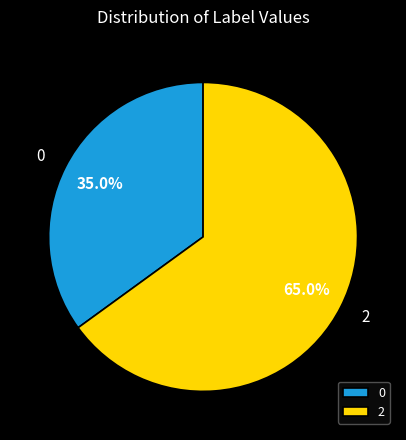

What is the ratio of the value at 2 to the value at 0?

1.9